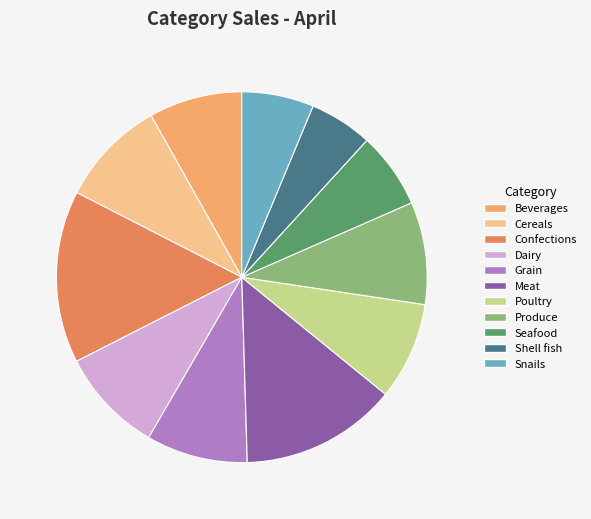

Which slice is the smallest?

Shell fish